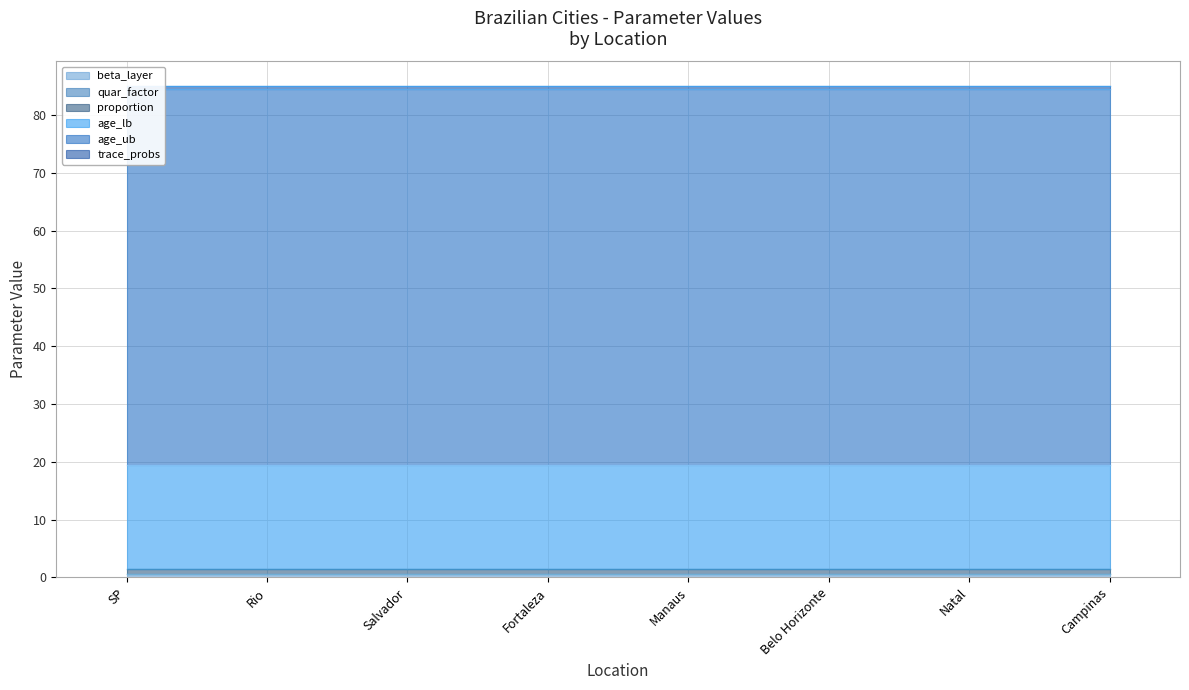

What is the highest value of the beta_layer series?

0.5